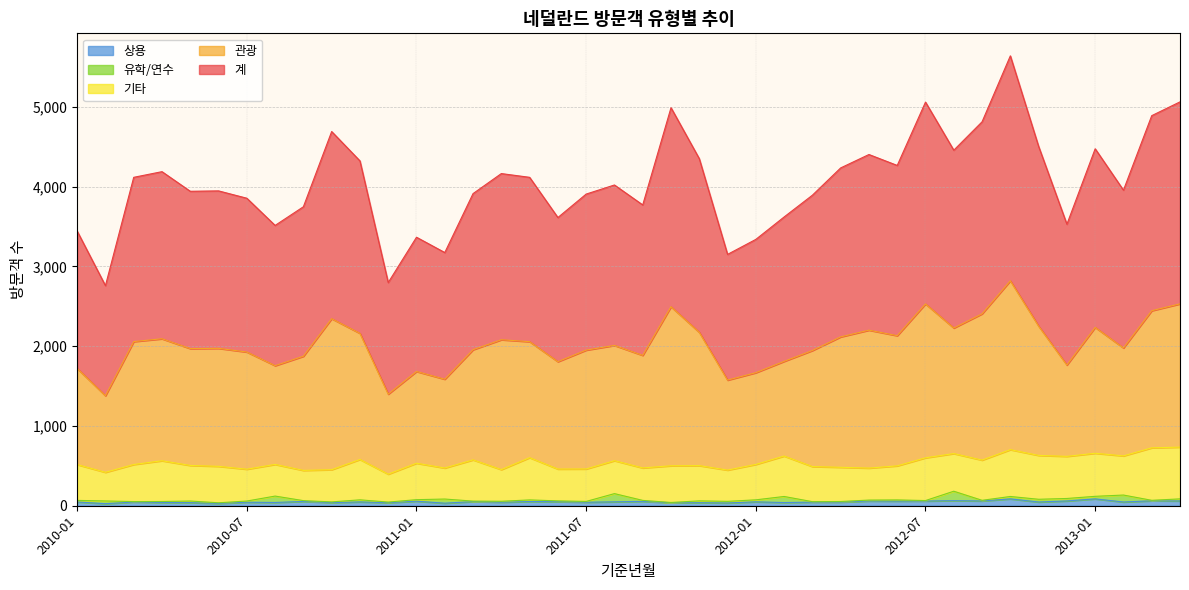

The value of 계 at 2012-11 is 3169. True or false?

False